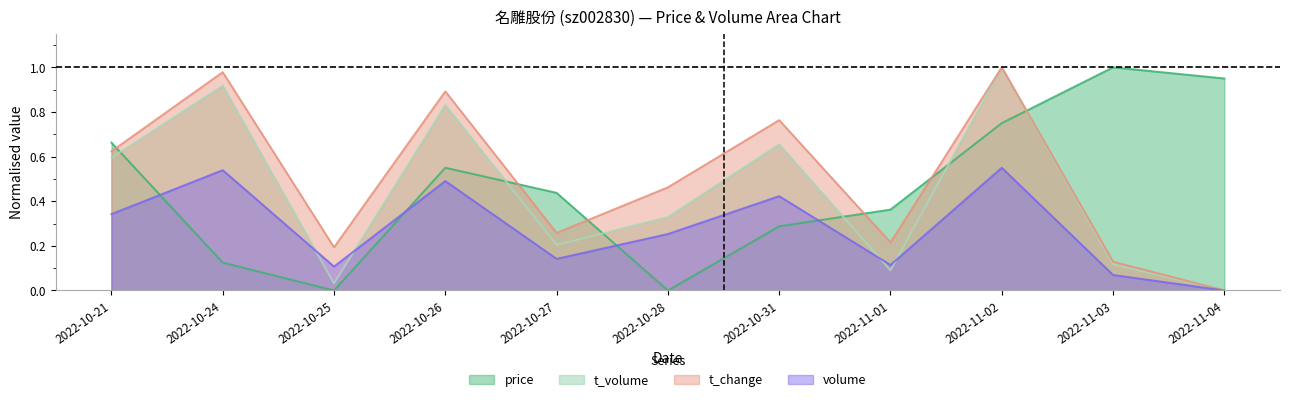

What is the label of the 7th point from the right?

2022-10-27